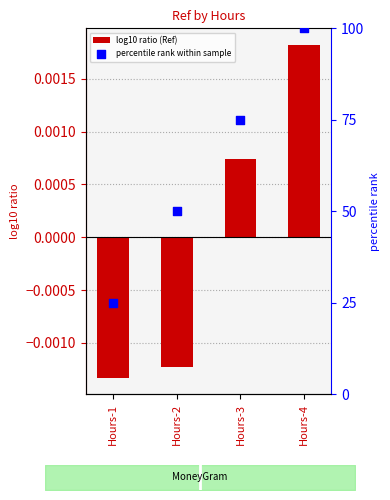

What is the total value across all series at Hours-2?

50.0